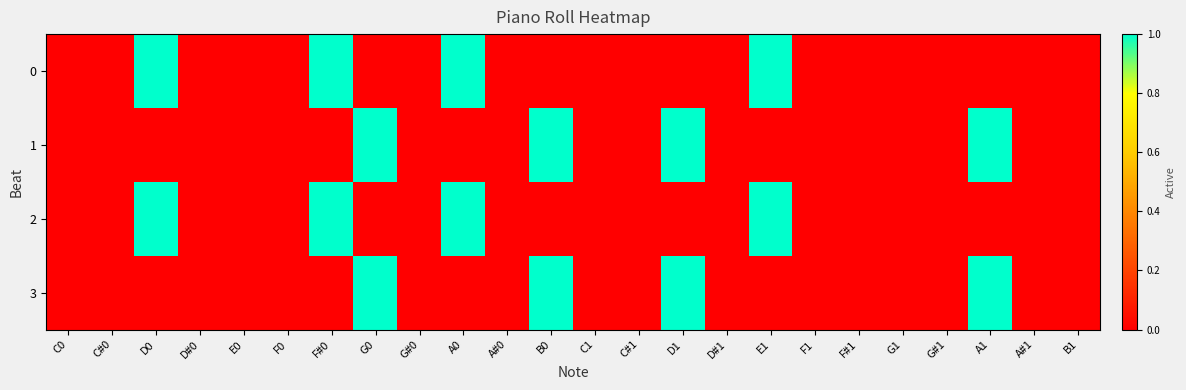

Reading right to left, extract all data points from this chart.

0: B1=0	A#1=0	A1=0	G#1=0	G1=0	F#1=0	F1=0	E1=1	D#1=0	D1=0	C#1=0	C1=0	B0=0	A#0=0	A0=1	G#0=0	G0=0	F#0=1	F0=0	E0=0	D#0=0	D0=1	C#0=0	C0=0
1: B1=0	A#1=0	A1=1	G#1=0	G1=0	F#1=0	F1=0	E1=0	D#1=0	D1=1	C#1=0	C1=0	B0=1	A#0=0	A0=0	G#0=0	G0=1	F#0=0	F0=0	E0=0	D#0=0	D0=0	C#0=0	C0=0
2: B1=0	A#1=0	A1=0	G#1=0	G1=0	F#1=0	F1=0	E1=1	D#1=0	D1=0	C#1=0	C1=0	B0=0	A#0=0	A0=1	G#0=0	G0=0	F#0=1	F0=0	E0=0	D#0=0	D0=1	C#0=0	C0=0
3: B1=0	A#1=0	A1=1	G#1=0	G1=0	F#1=0	F1=0	E1=0	D#1=0	D1=1	C#1=0	C1=0	B0=1	A#0=0	A0=0	G#0=0	G0=1	F#0=0	F0=0	E0=0	D#0=0	D0=0	C#0=0	C0=0